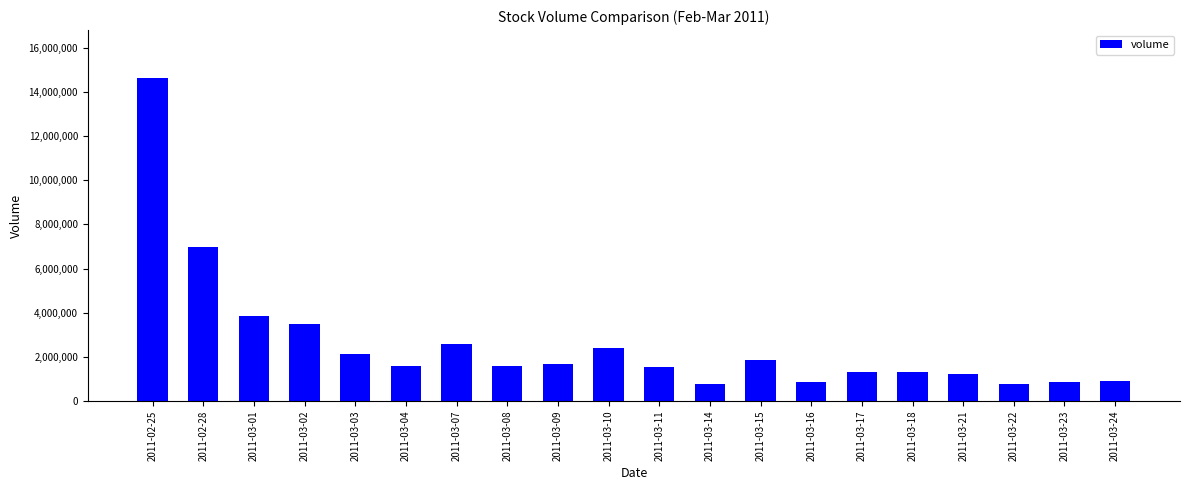

Does the chart contain stacked bars?

No